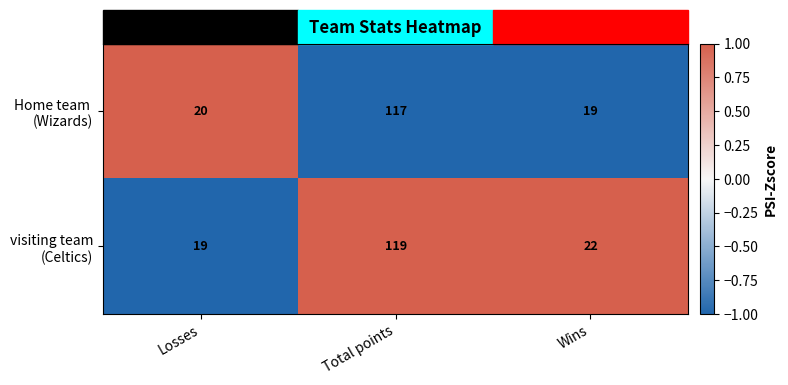

What is the maximum value shown in the chart?

119